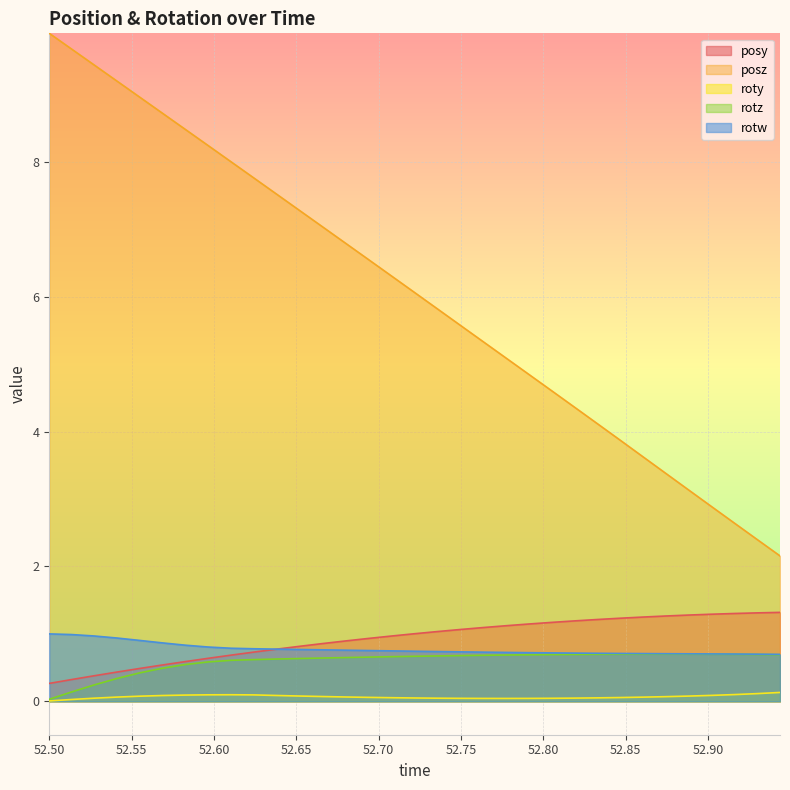

Which series has the largest range (max minus min)?

posz